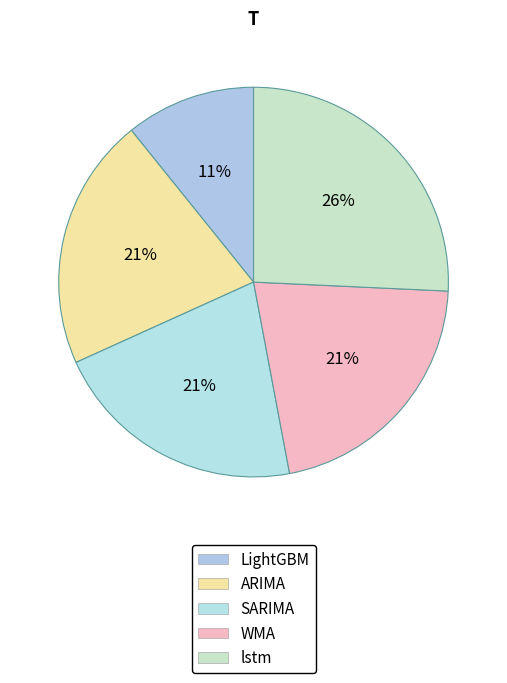

How many segments does this pie chart have?

5